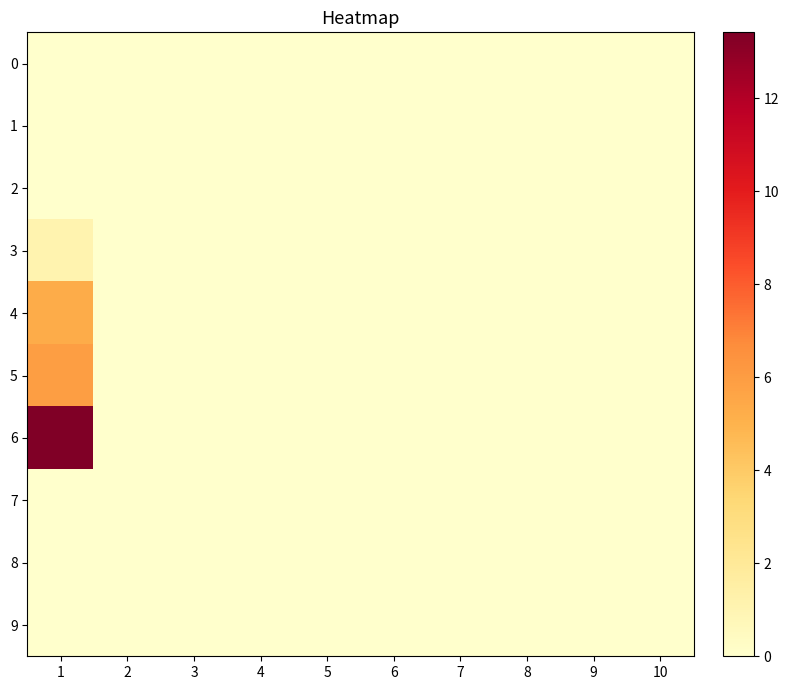

At which category is the sum across all series the highest?

1